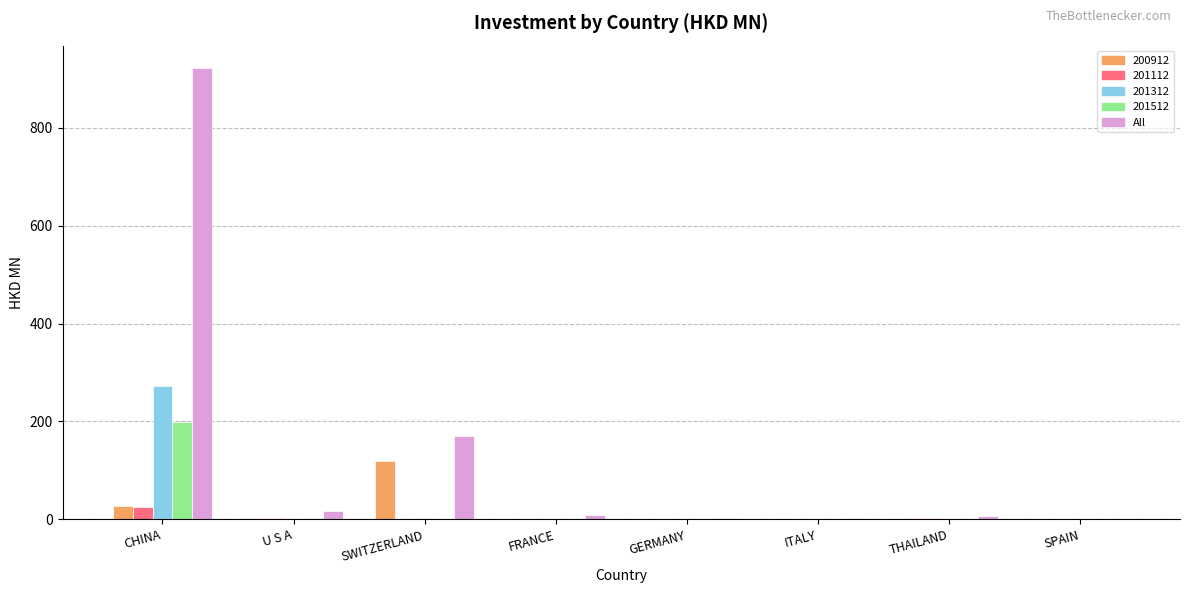

Which series has the largest total across all categories?

All